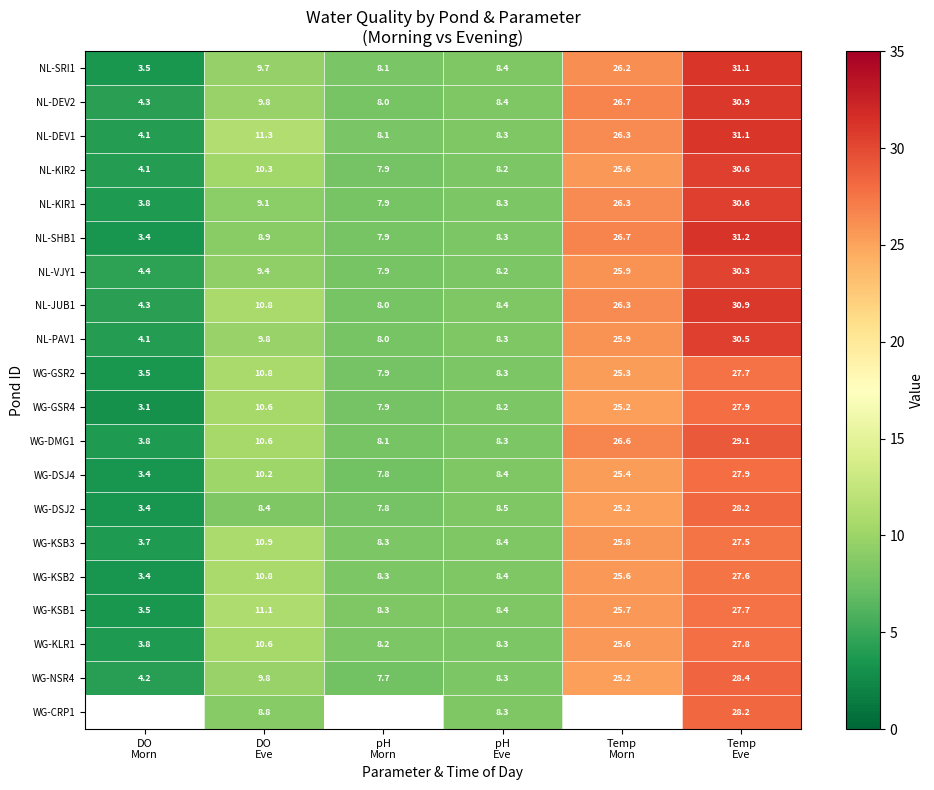

At how many categories does at least one series exceed 22?

2